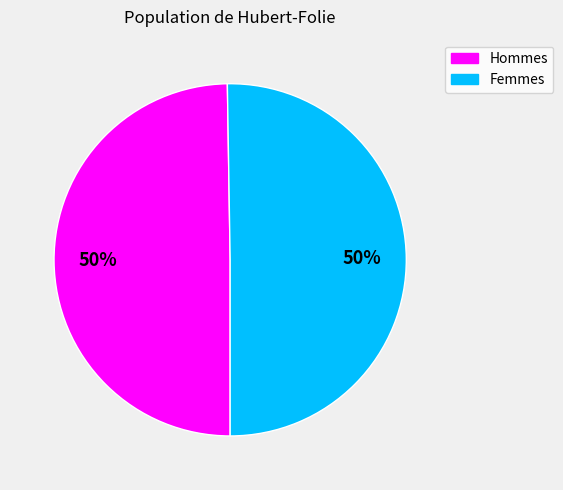

What percentage is the Femmes slice, to the nearest percent?

50%